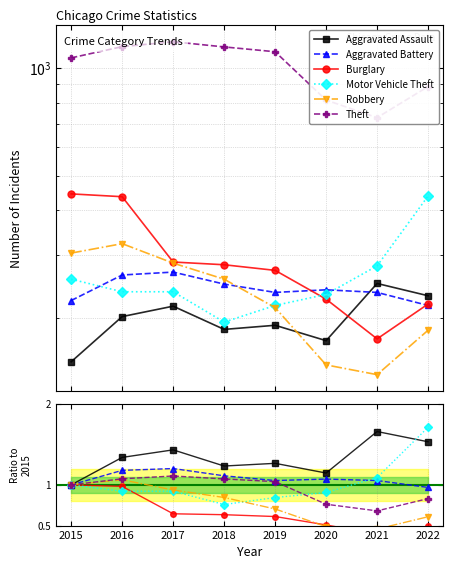

At which label is Burglary closest to 0?

2021